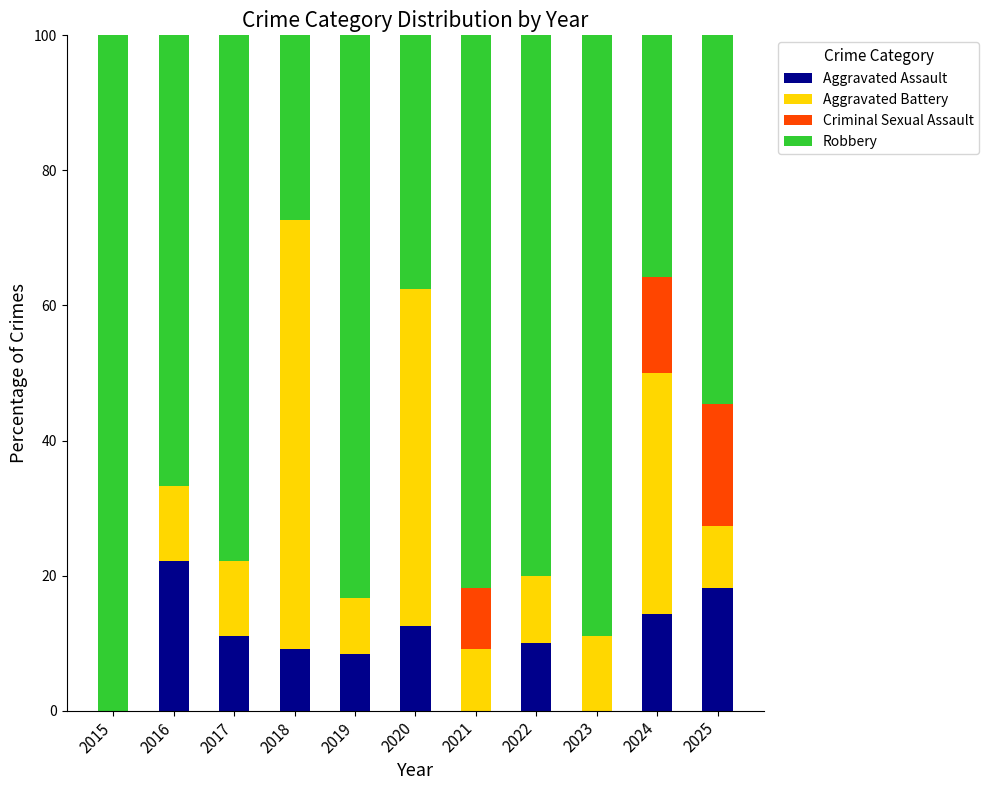

Count the number of categories in the chart.

11